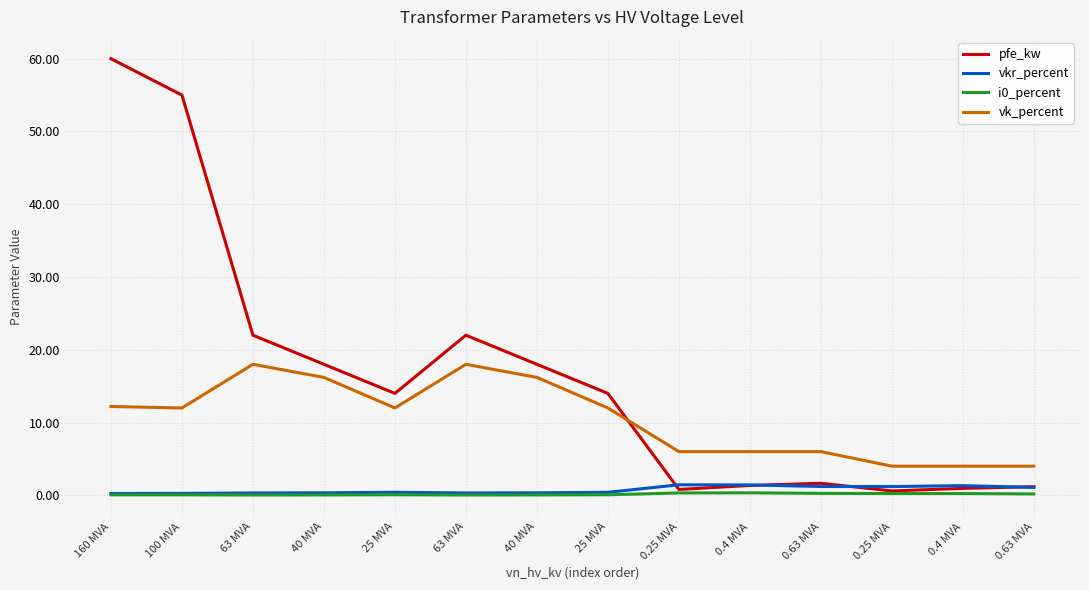

How many lines are shown in the chart?

4